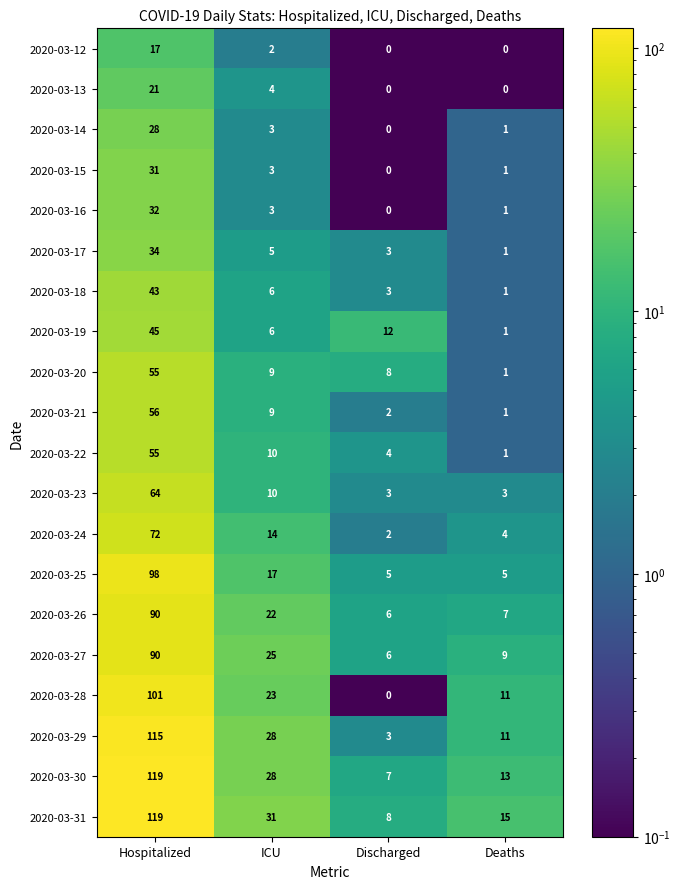

What is the difference between the highest and lowest values at Discharged?

12